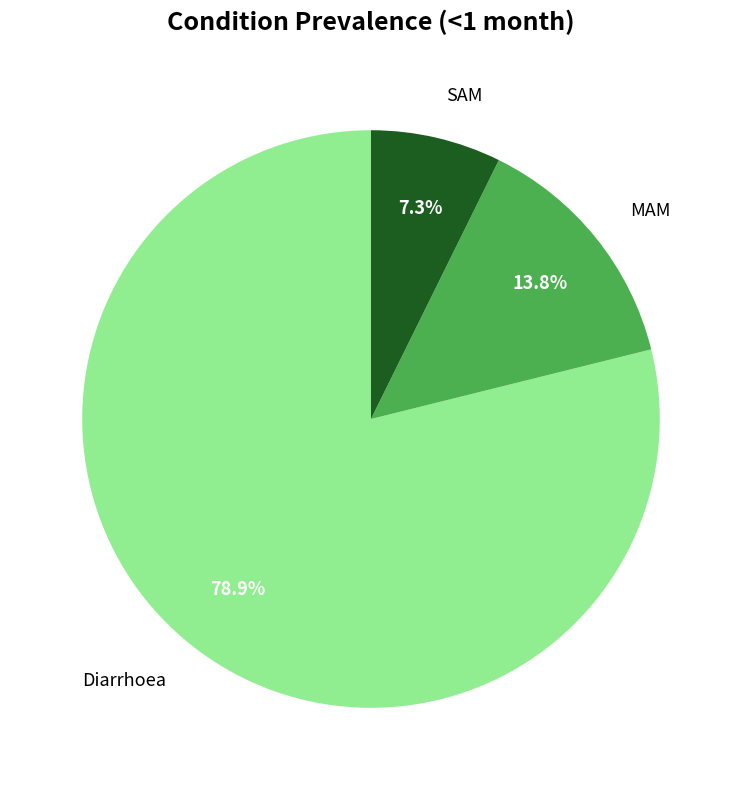

Is the sum of MAM and Diarrhoea greater than half?

Yes